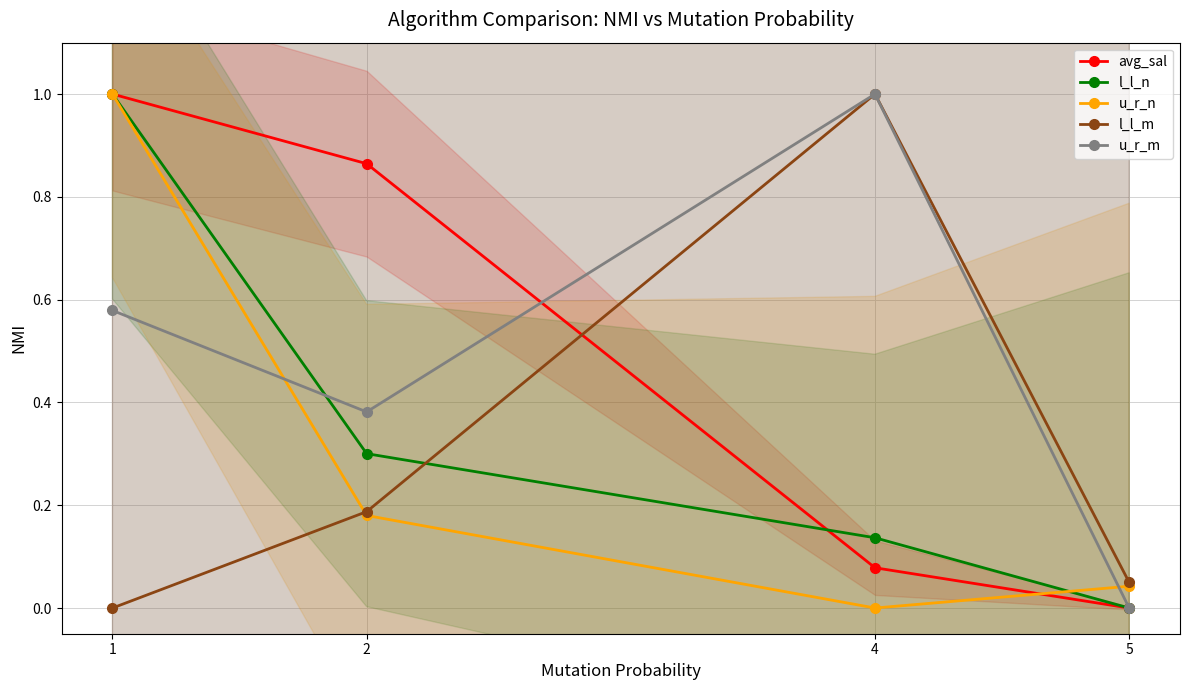

Rank the series at 5 from highest to lowest value.

l_l_m, u_r_n, avg_sal, l_l_n, u_r_m